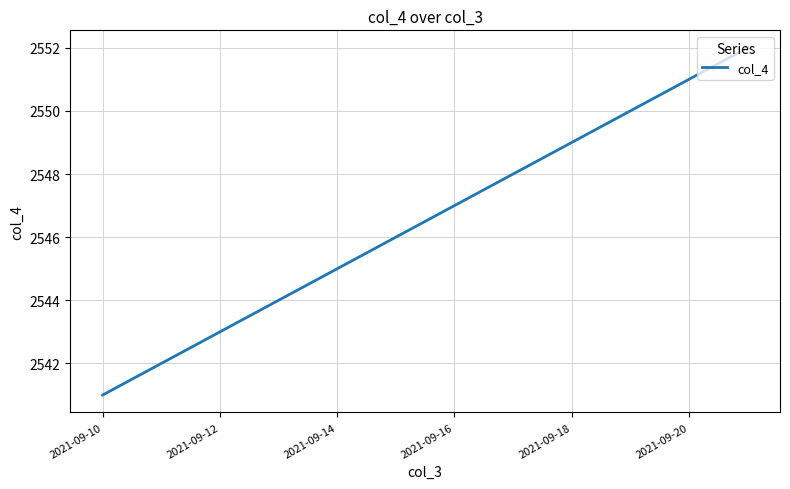

What is the smallest value displayed?

2541